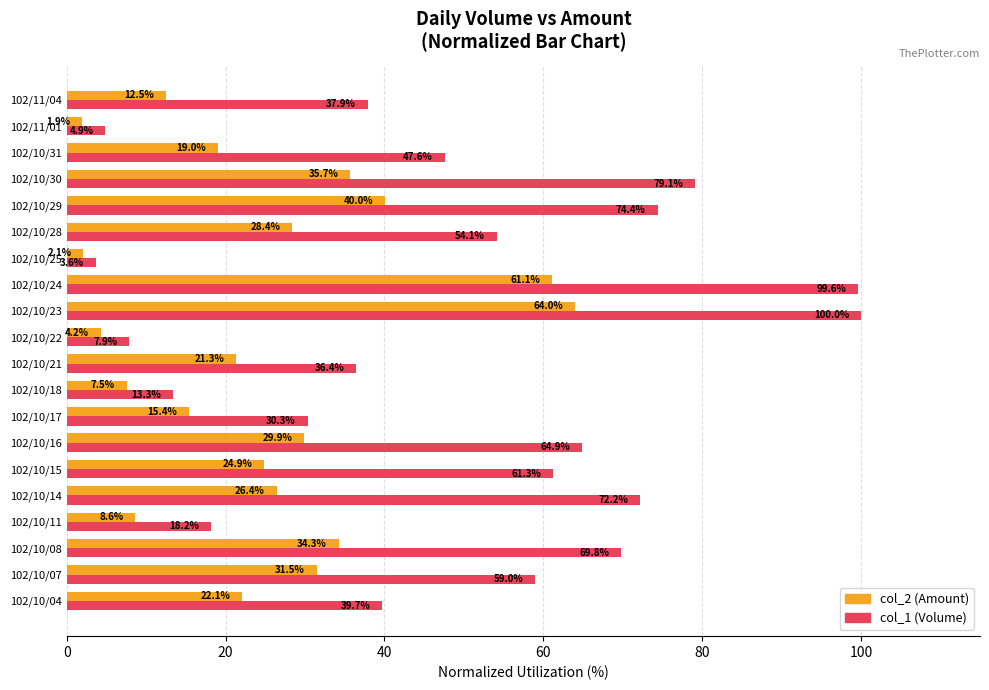

Which category has the highest value in the col_1 (Volume) series?

102/10/23